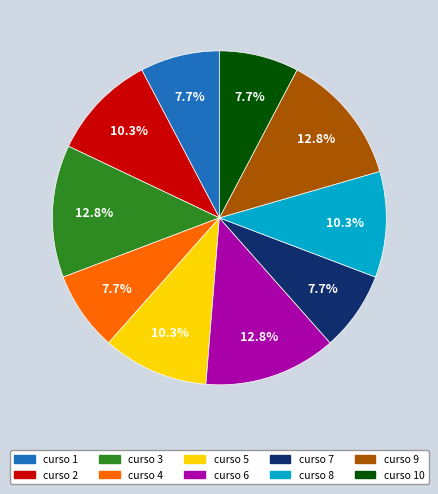

Does curso 2 account for over 50% of the chart?

No